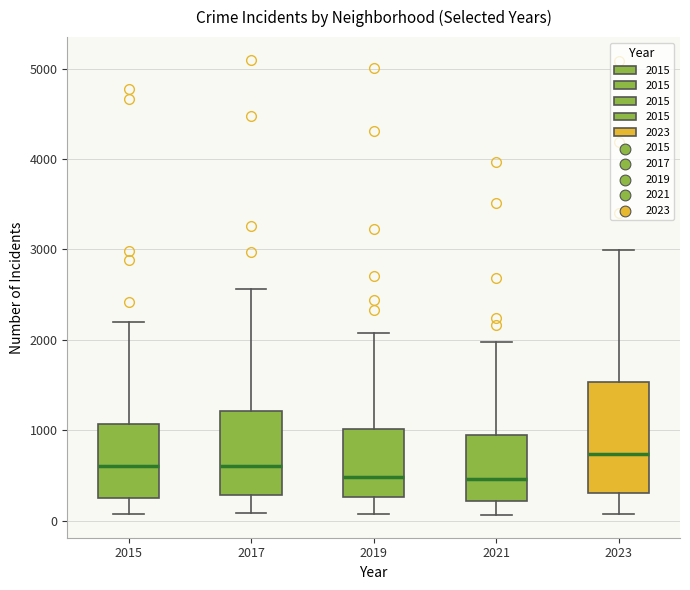

Reading left to right, read every box against the y-axis: the position of its median line, the range the box covers, and the ends of its whiskers. The values are not printed on the chart, so give them approximately, as read against the axis.

2015: median 600, box 300 to 1100, whiskers 100 to 2200
2017: median 600, box 300 to 1200, whiskers 100 to 2600
2019: median 500, box 300 to 1000, whiskers 100 to 2100
2021: median 500, box 200 to 900, whiskers 100 to 2000
2023: median 700, box 300 to 1500, whiskers 100 to 3000